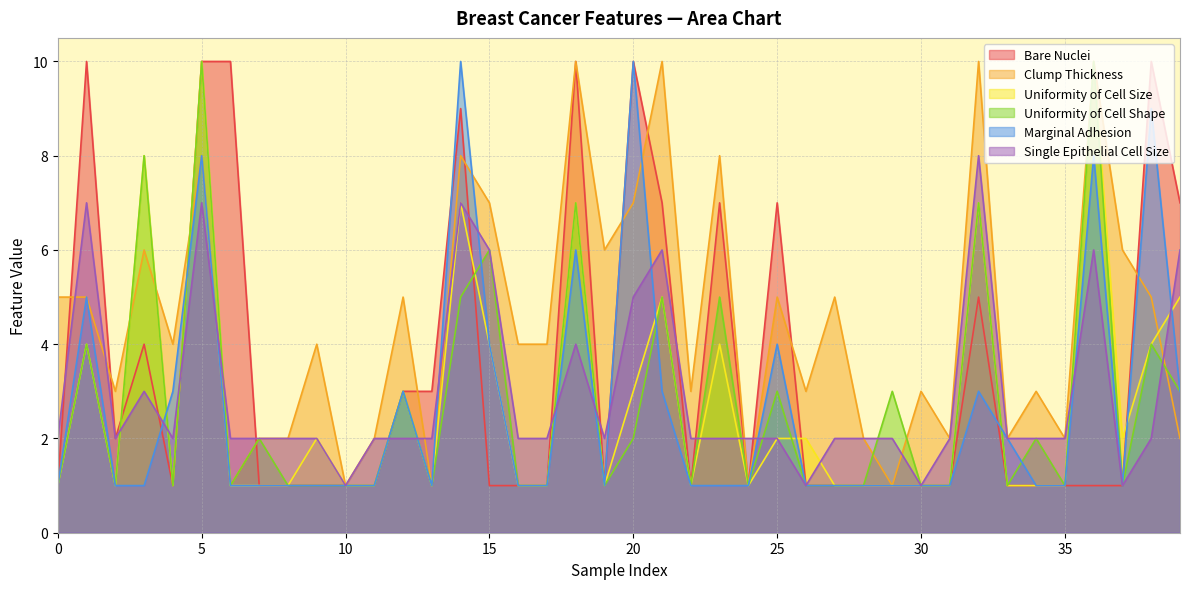

Rank the series at 17 from lowest to highest value.

Bare Nuclei, Uniformity of Cell Size, Uniformity of Cell Shape, Marginal Adhesion, Single Epithelial Cell Size, Clump Thickness